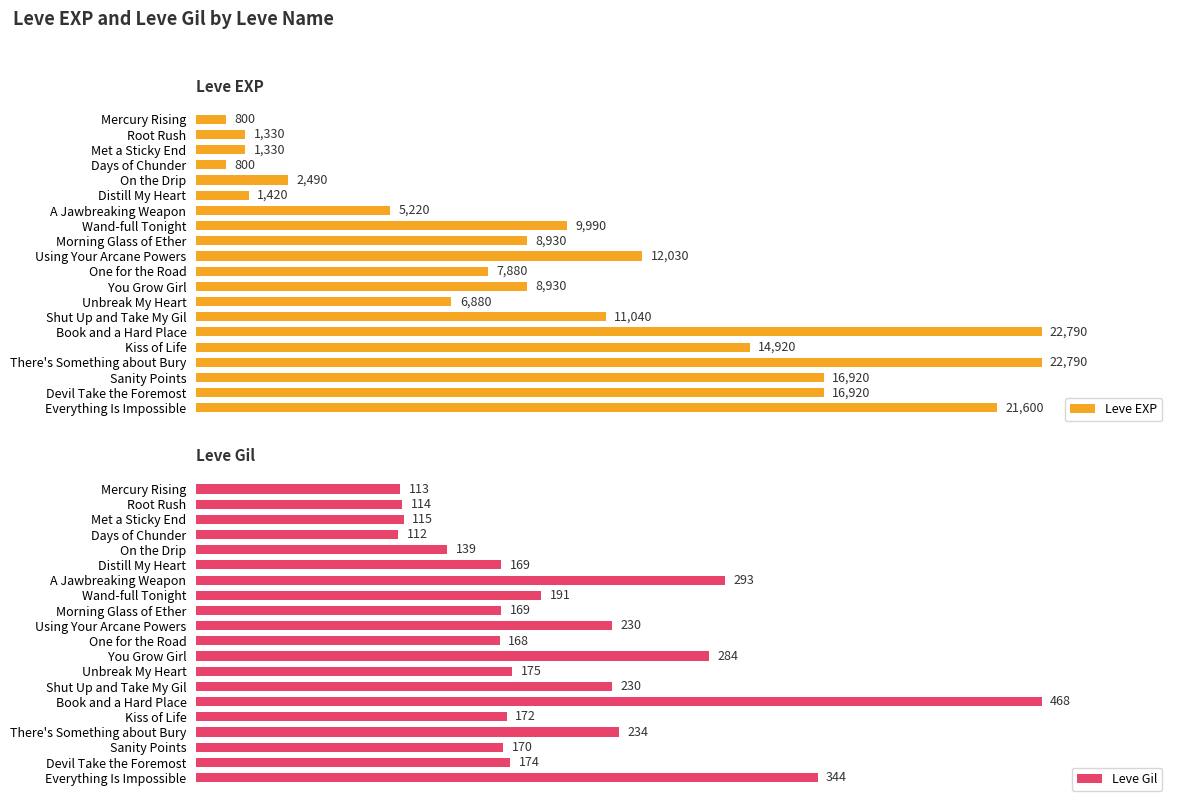

Which category has the highest value in the Leve Gil series?

Book and a Hard Place